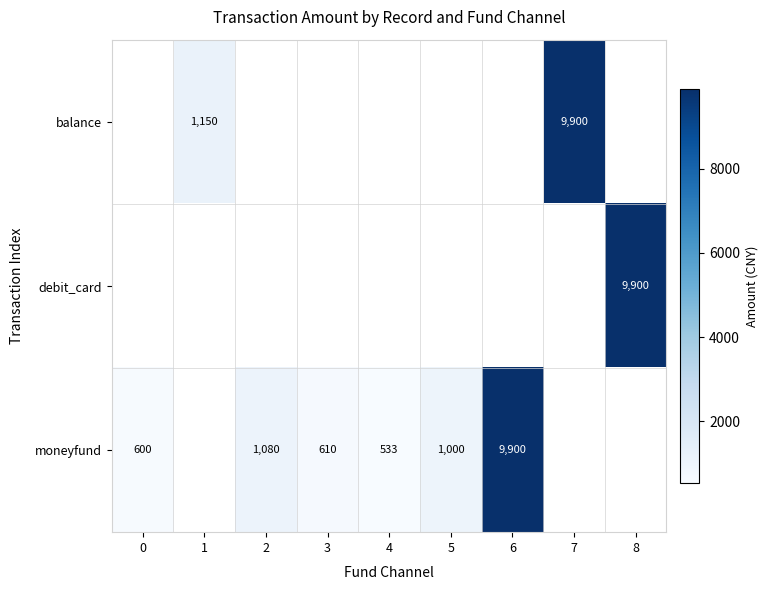

The balance series shows 2071 at 7. True or false?

False